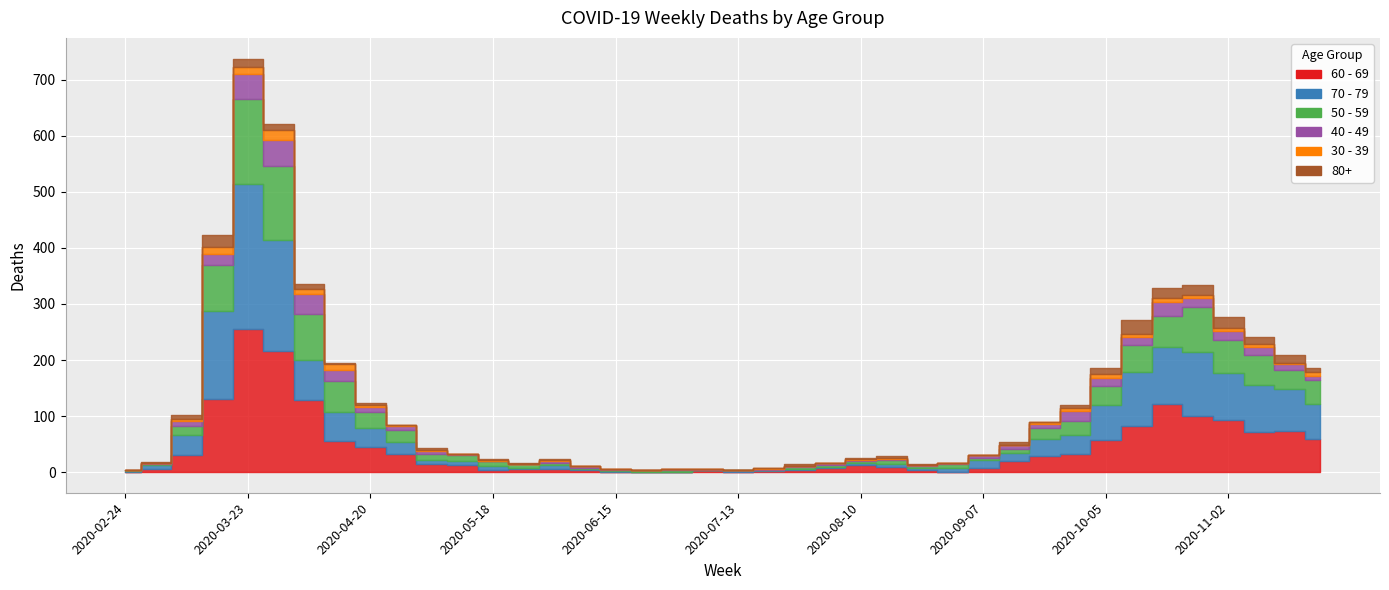

At which category does 40 - 49 reach its first local peak?

2020-03-30